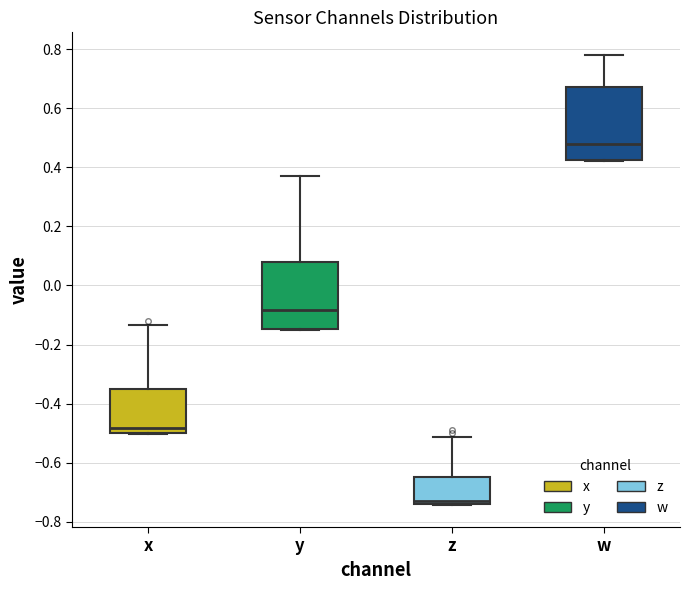

Reading left to right, transcribe this box plot: for each box, give where its median line is, the range the box spans, and where its two whiskers end, as read against the y-axis. The values are not printed on the chart, so give them approximately, as read against the axis.

x: median -0.48, box -0.50 to -0.36, whiskers -0.50 to -0.14
y: median -0.08, box -0.14 to 0.08, whiskers -0.16 to 0.38
z: median -0.72, box -0.74 to -0.64, whiskers -0.74 to -0.52
w: median 0.48, box 0.42 to 0.68, whiskers 0.42 to 0.78